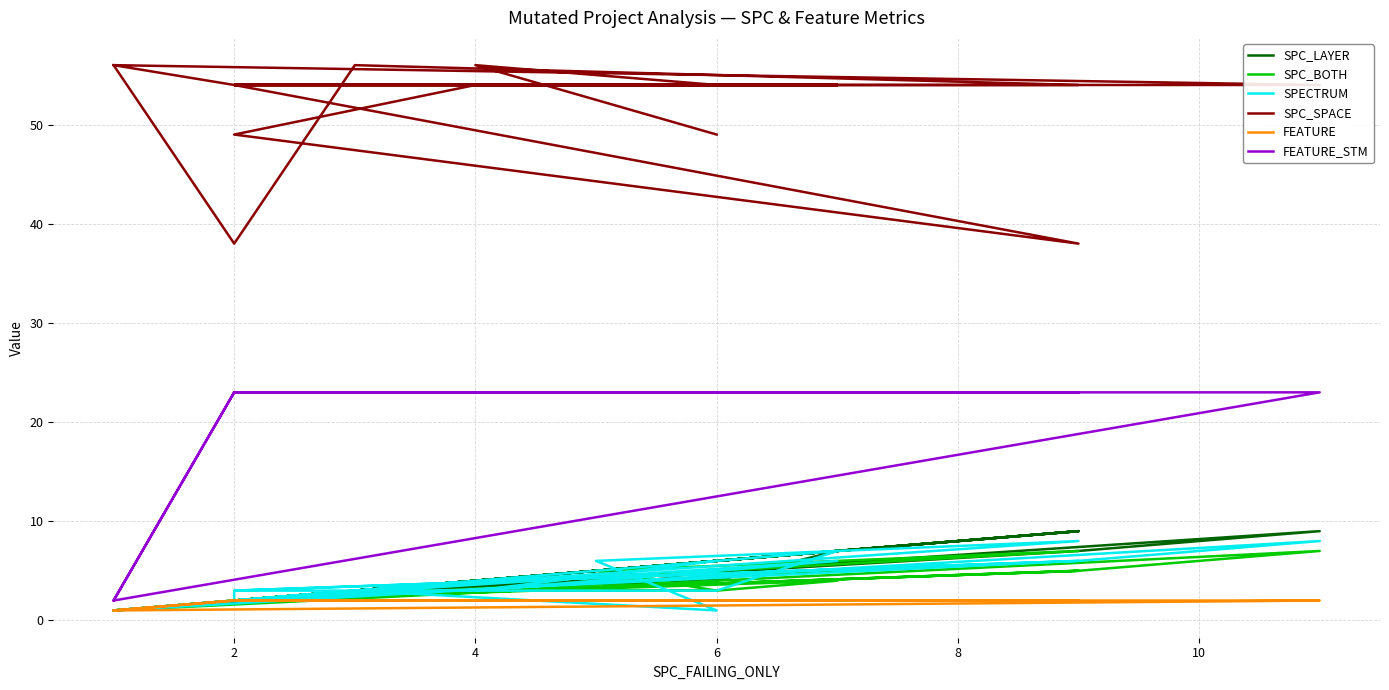

What is the difference between the maximum and second lowest values in the SPC_SPACE series?

18